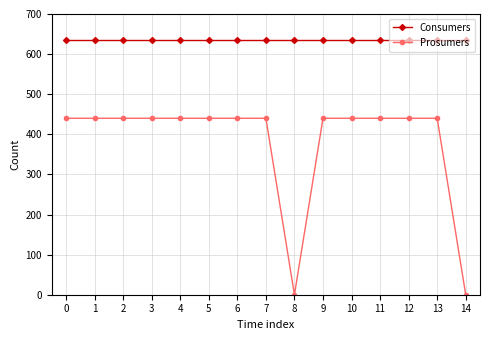

What are all the series names shown in the legend?

Consumers, Prosumers